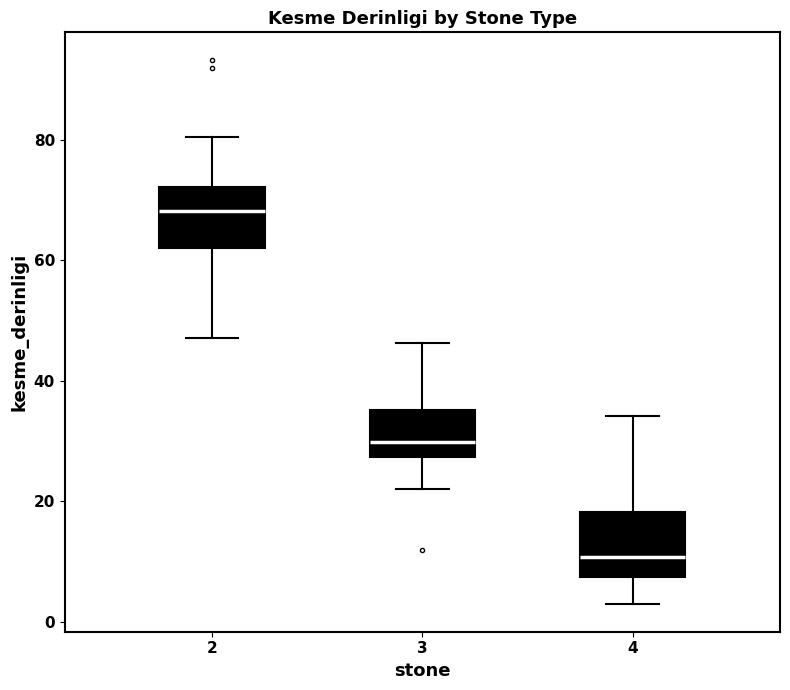

Reading left to right, read every box against the y-axis: the position of its median line, the range the box covers, and the ends of its whiskers. The values are not printed on the chart, so give them approximately, as read against the axis.

2: median 68, box 62 to 72, whiskers 48 to 80
3: median 30, box 28 to 36, whiskers 22 to 46
4: median 10, box 8 to 18, whiskers 2 to 34